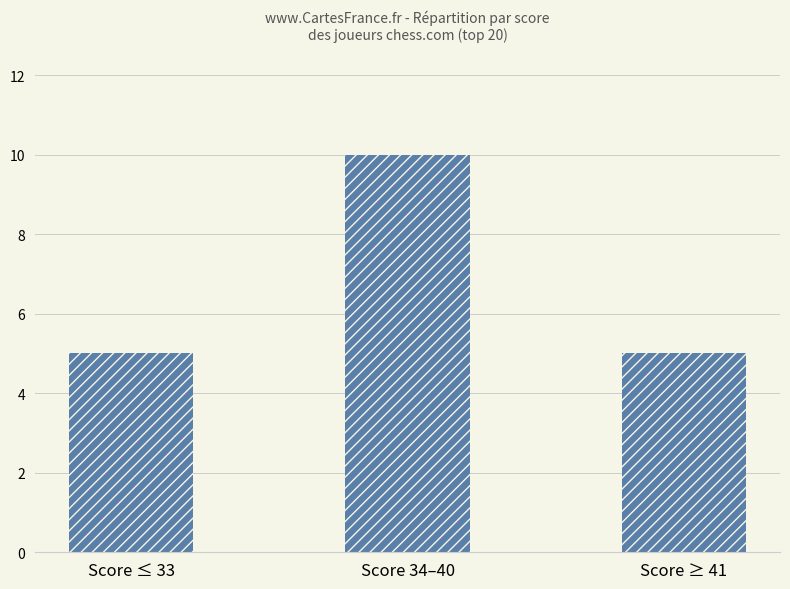

Approximately how many times larger is the value at Score ≤ 33 compared to Score ≥ 41?

1.0